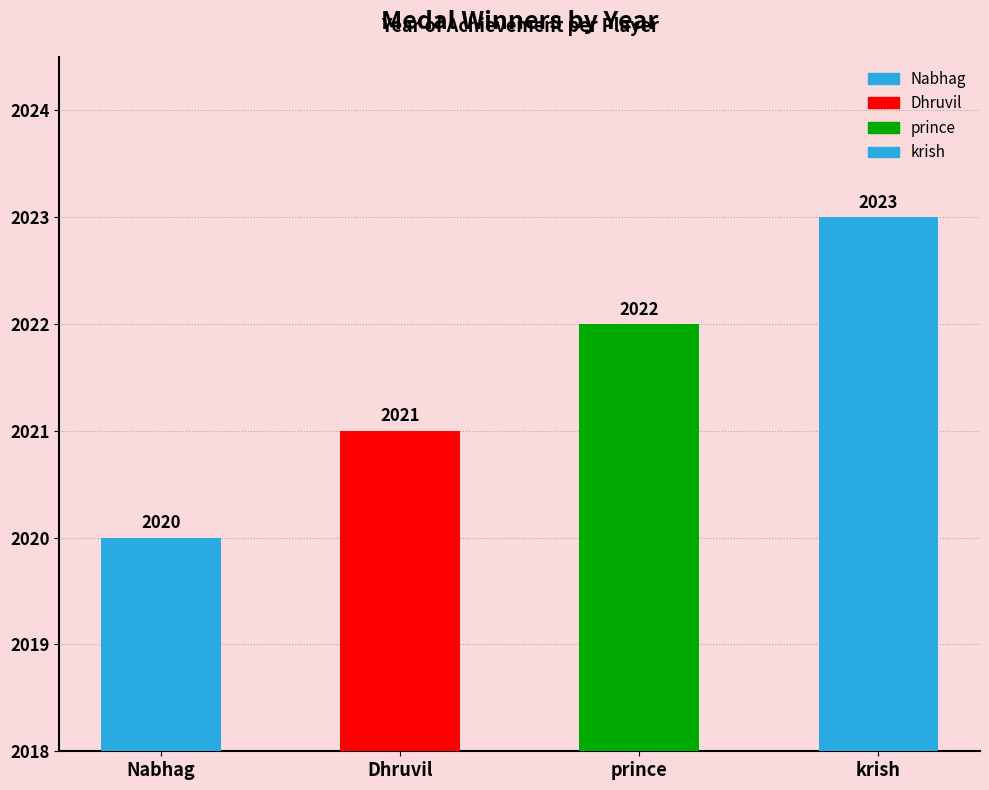

Where is the data nearest to the value 2021?

Dhruvil